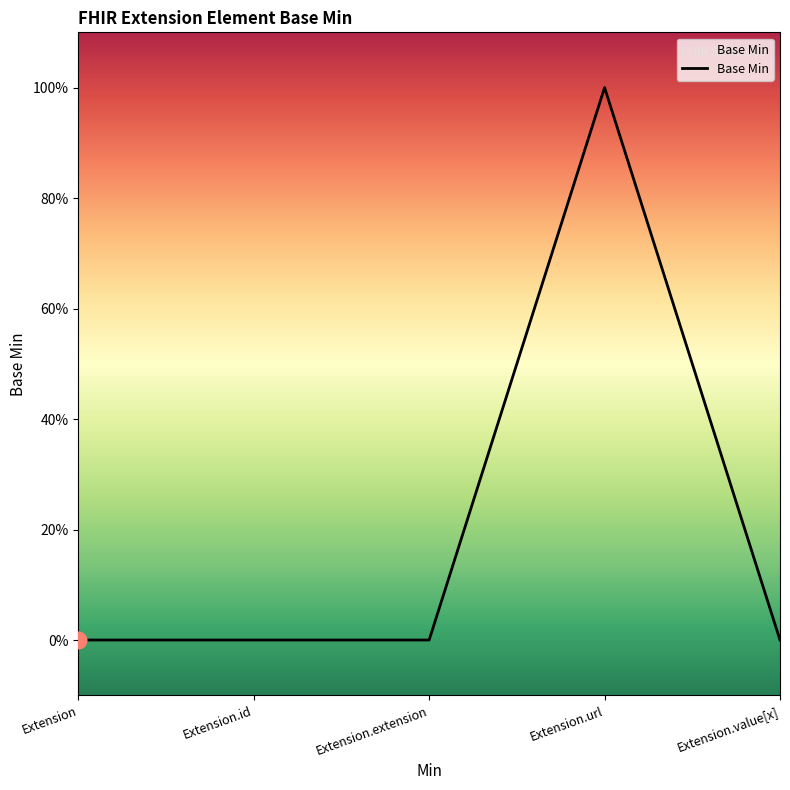

Reading right to left, extract all data points from this chart.

0	1	0	0	0